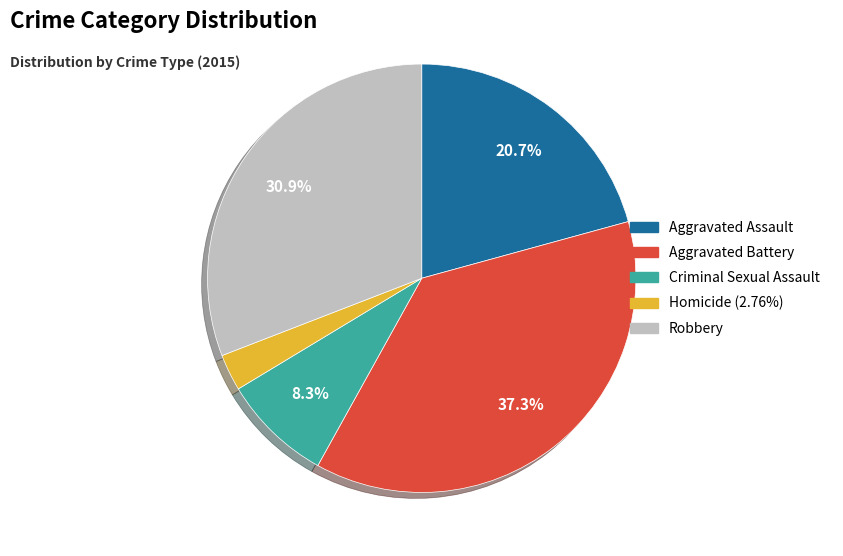

Is it true that Aggravated Battery is 37% of the pie?

True